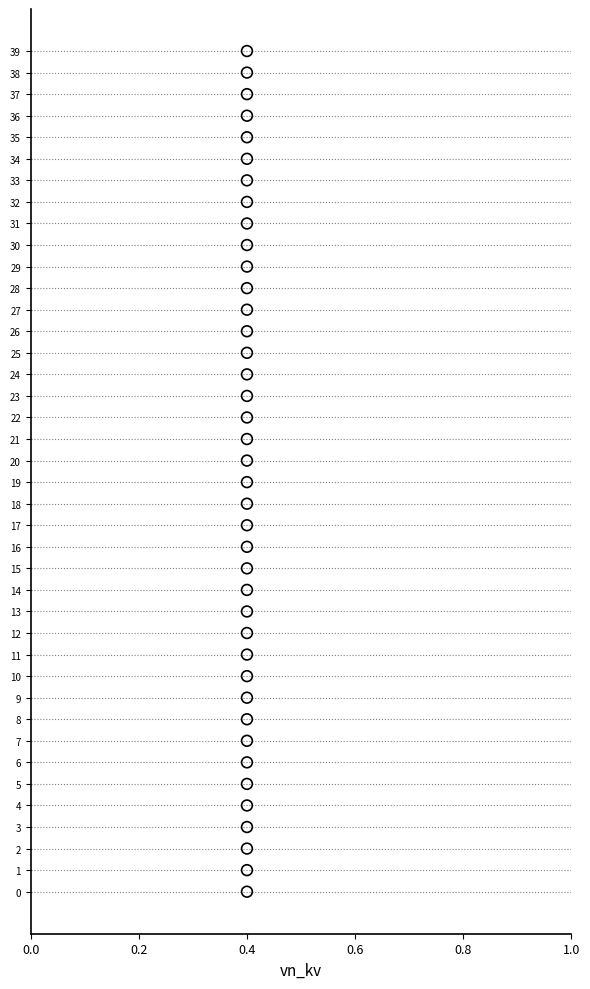

What is the range of Y values (max minus min)?

39